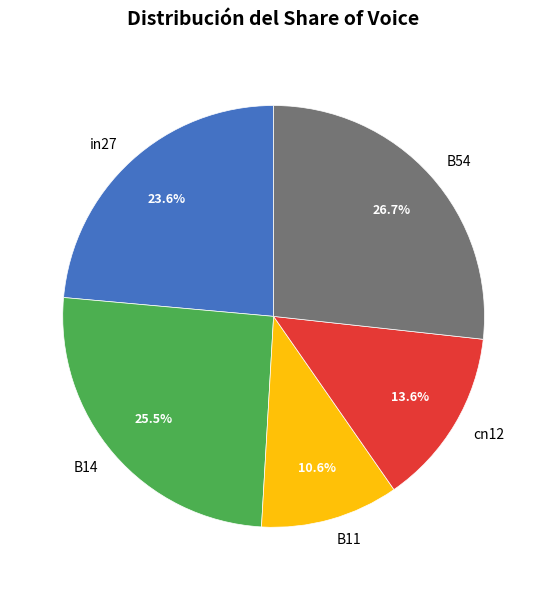

The cn12 slice represents 14% of the pie. True or false?

True